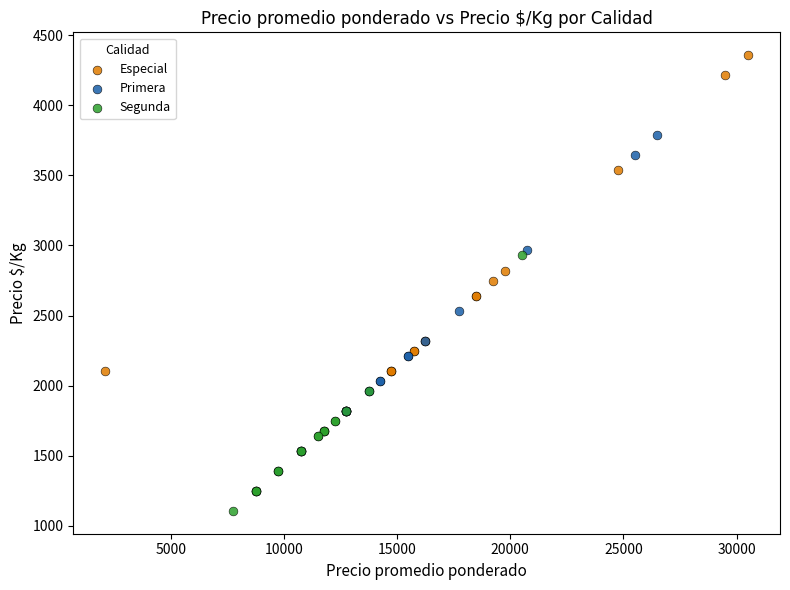

Which series reaches the minimum Y coordinate?

Segunda